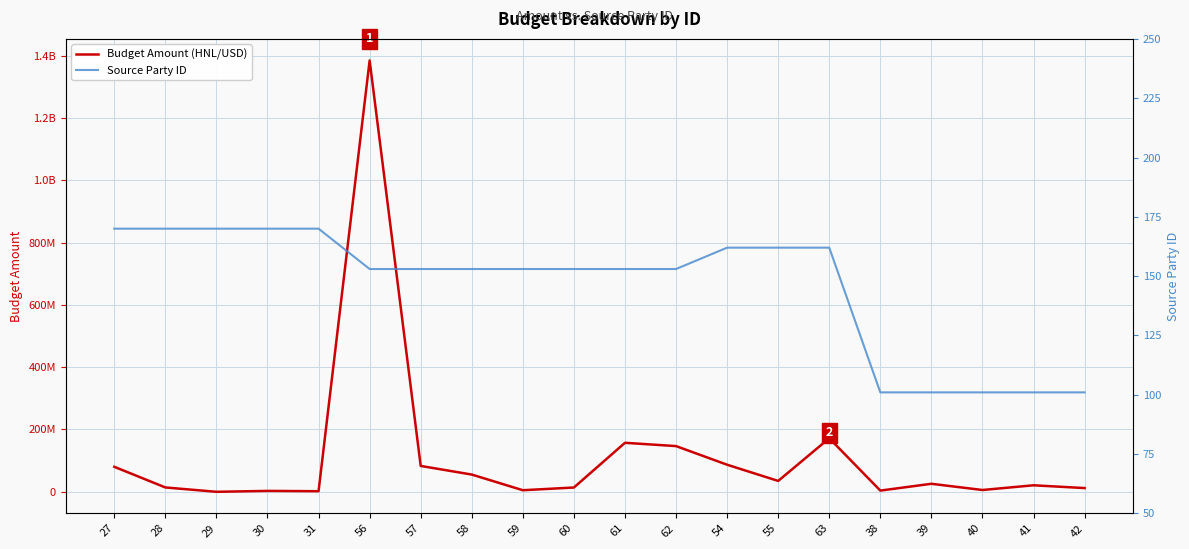

Which has a higher value, 40 or 55?

55